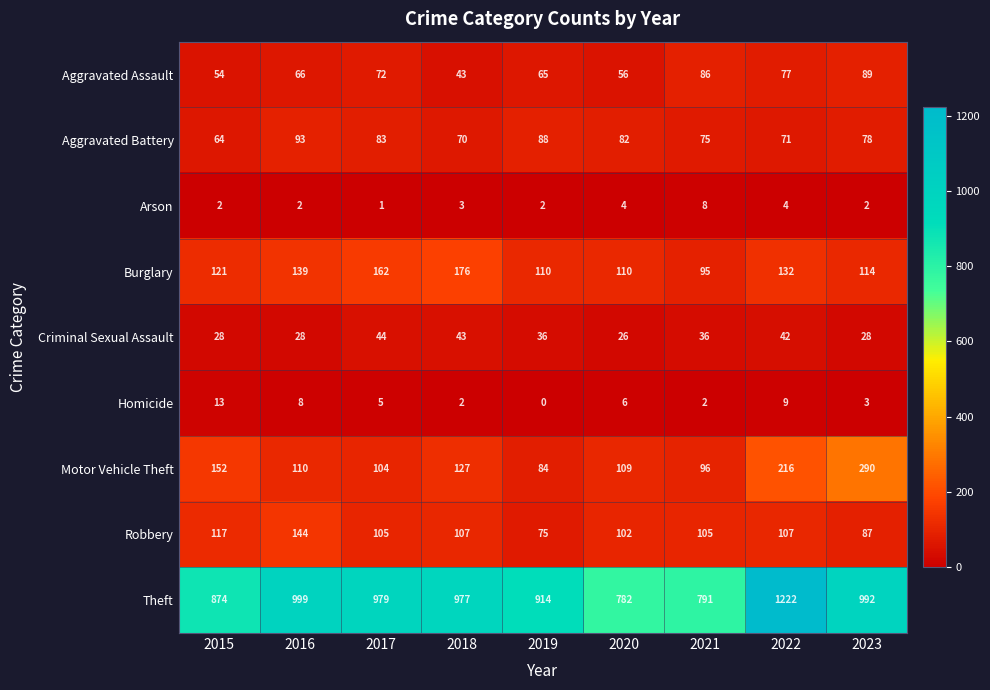

What is the sum of the Criminal Sexual Assault values at 2016 and 2017?

72